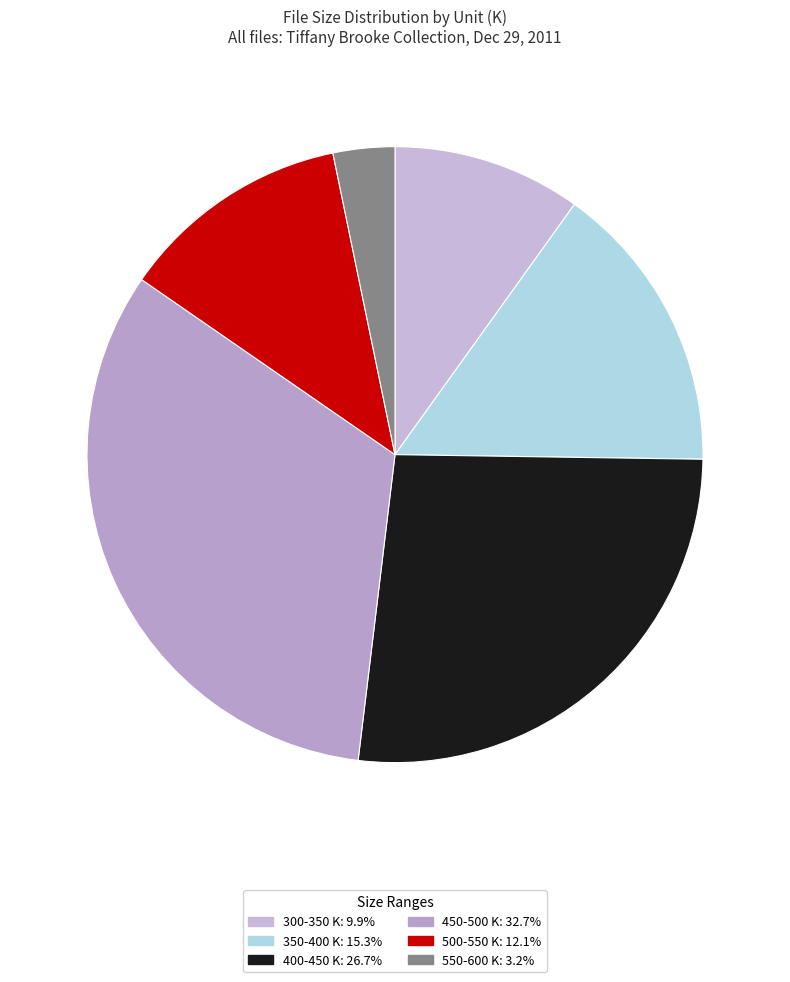

Is there any slice that represents more than half of the pie?

No